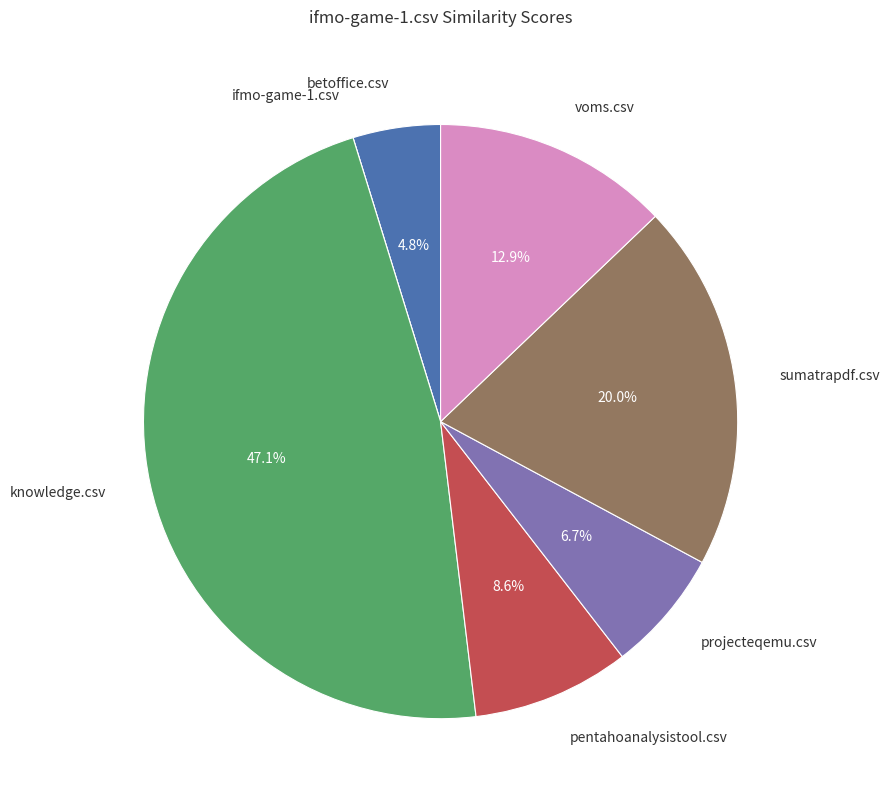

Is there any slice that represents more than half of the pie?

No